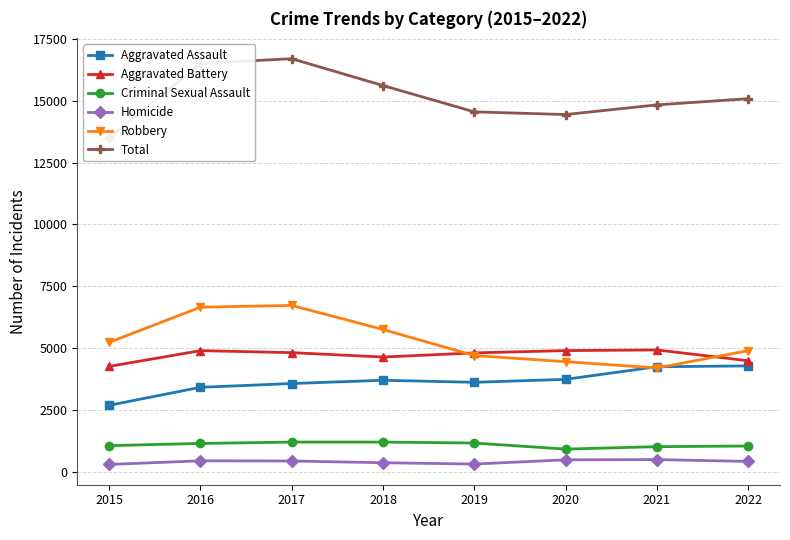

At which category does Aggravated Assault reach its first local valley?

2019